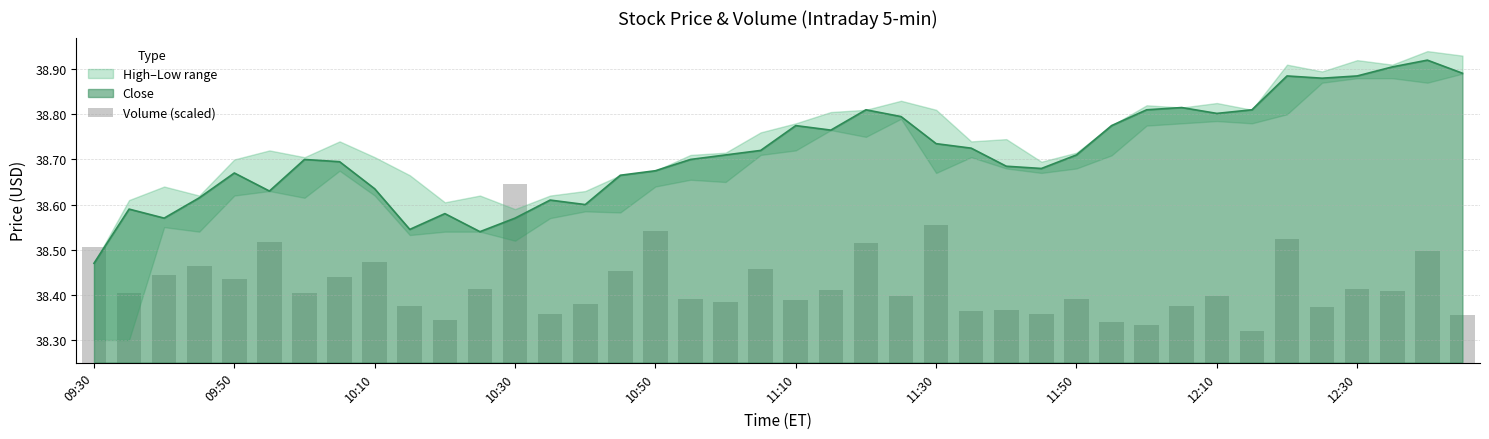

The value of Close at 11:10 is 23.3. True or false?

False